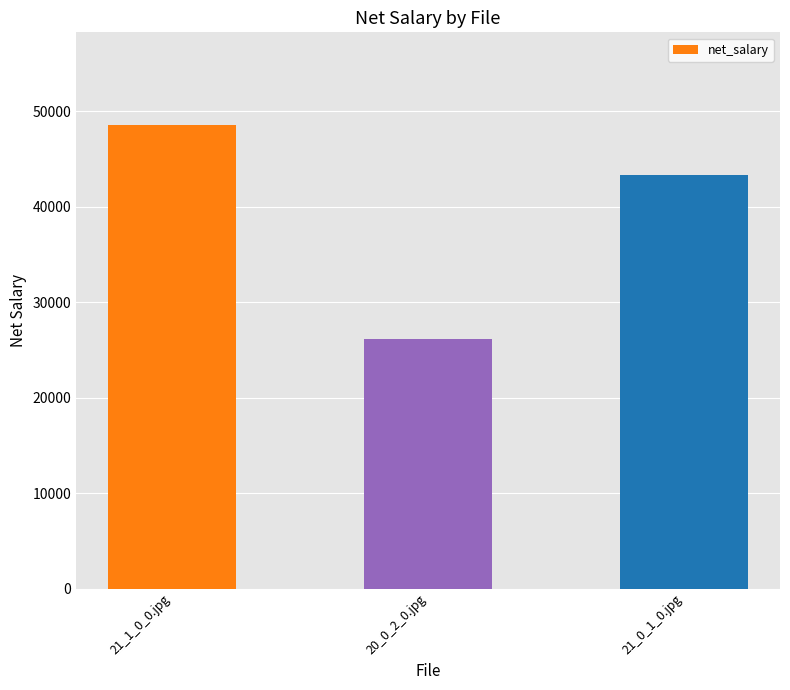

The value at 21_1_0_0.jpg is 48535. True or false?

True